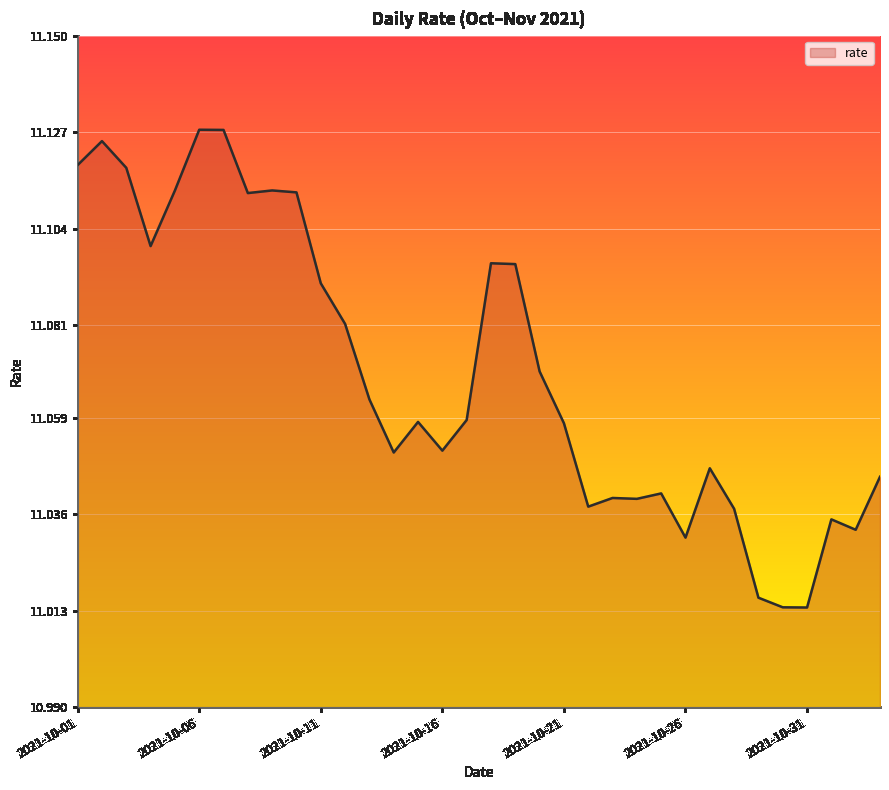

What is the maximum value shown in the chart?

11.1